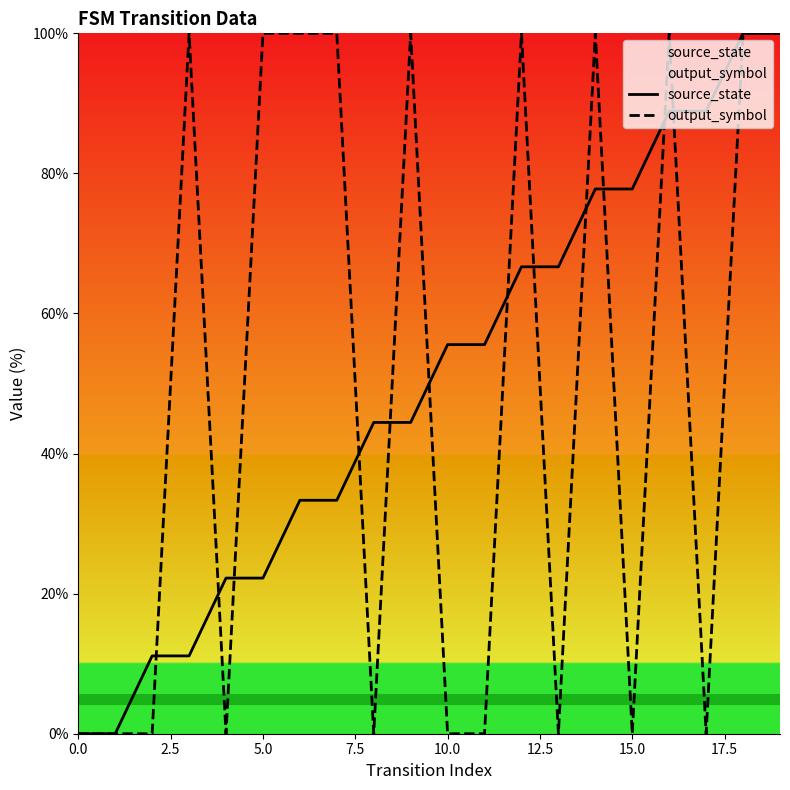

What value does the source_state series have at 10.0?

55.6